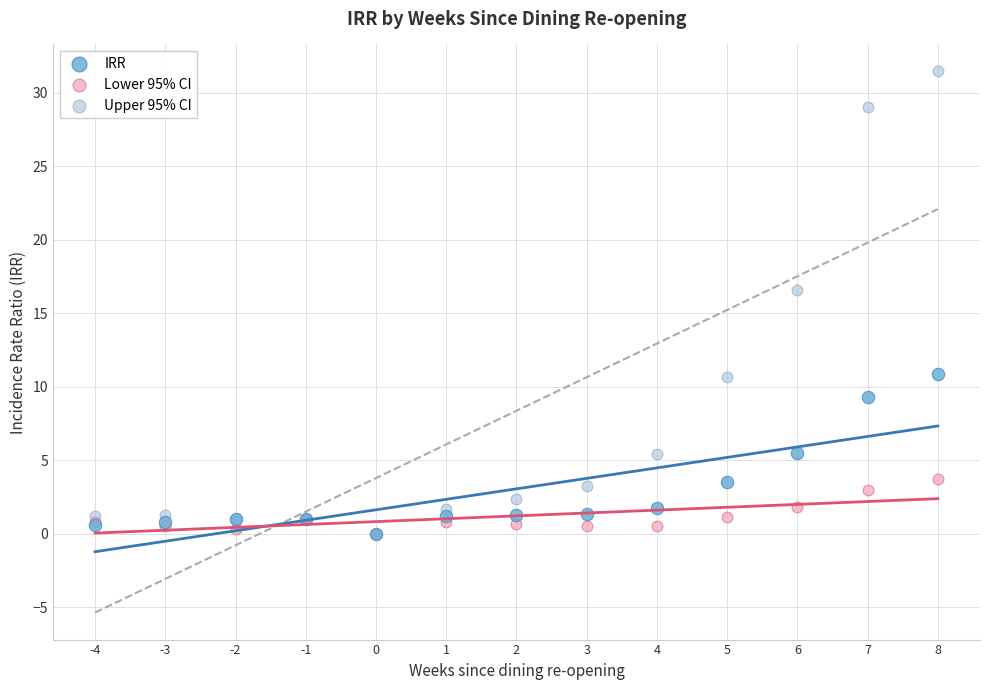

What are all the series names shown in the legend?

IRR, Lower 95% CI, Upper 95% CI